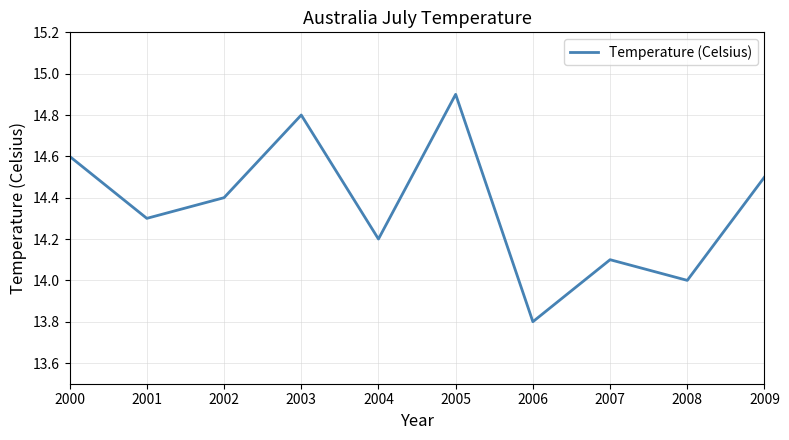

What is the difference between the maximum and minimum values?

1.1